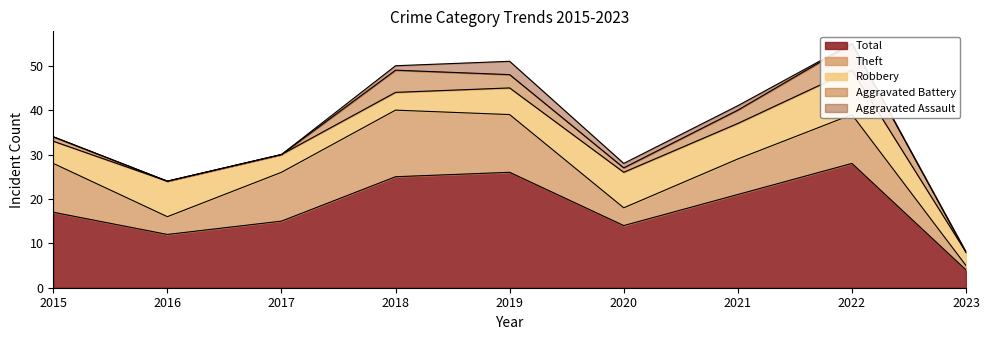

Reading left to right, transcribe all the data shown in this chart.

Robbery: 5	8	4	4	6	8	8	10	3
Theft: 11	4	11	15	13	4	8	11	1
Aggravated Battery: 1	0	0	5	3	1	3	6	0
Aggravated Assault: 0	0	0	1	3	1	1	0	0
Total: 17	12	15	25	26	14	21	28	4